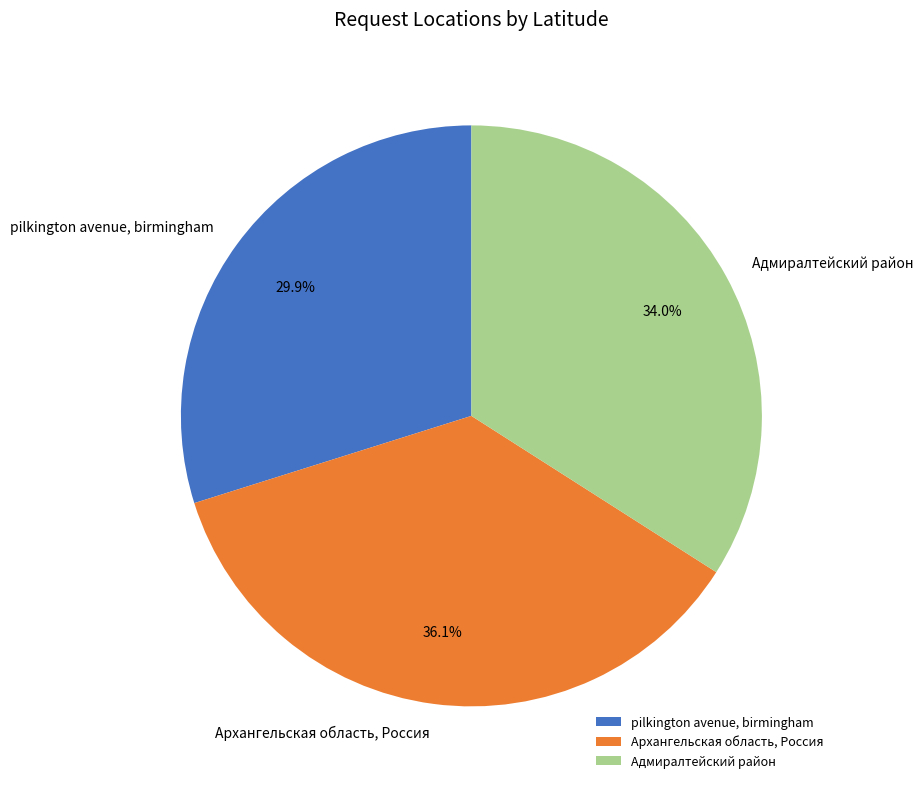

The Архангельская область, Россия slice represents 43% of the pie. True or false?

False